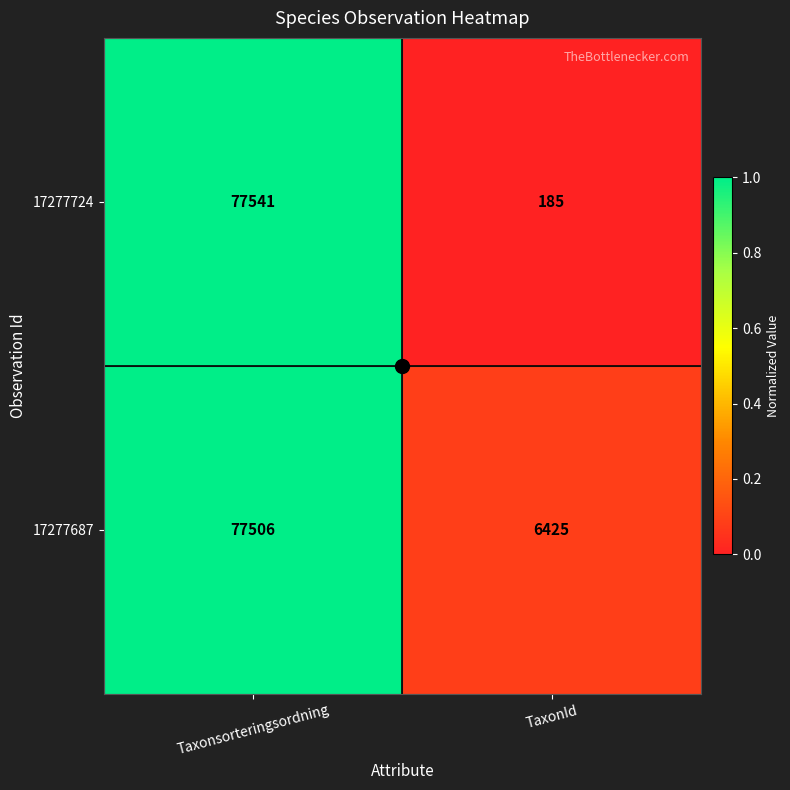

What value does the 17277724 series have at Taxonsorteringsordning, to the nearest 10?

77540